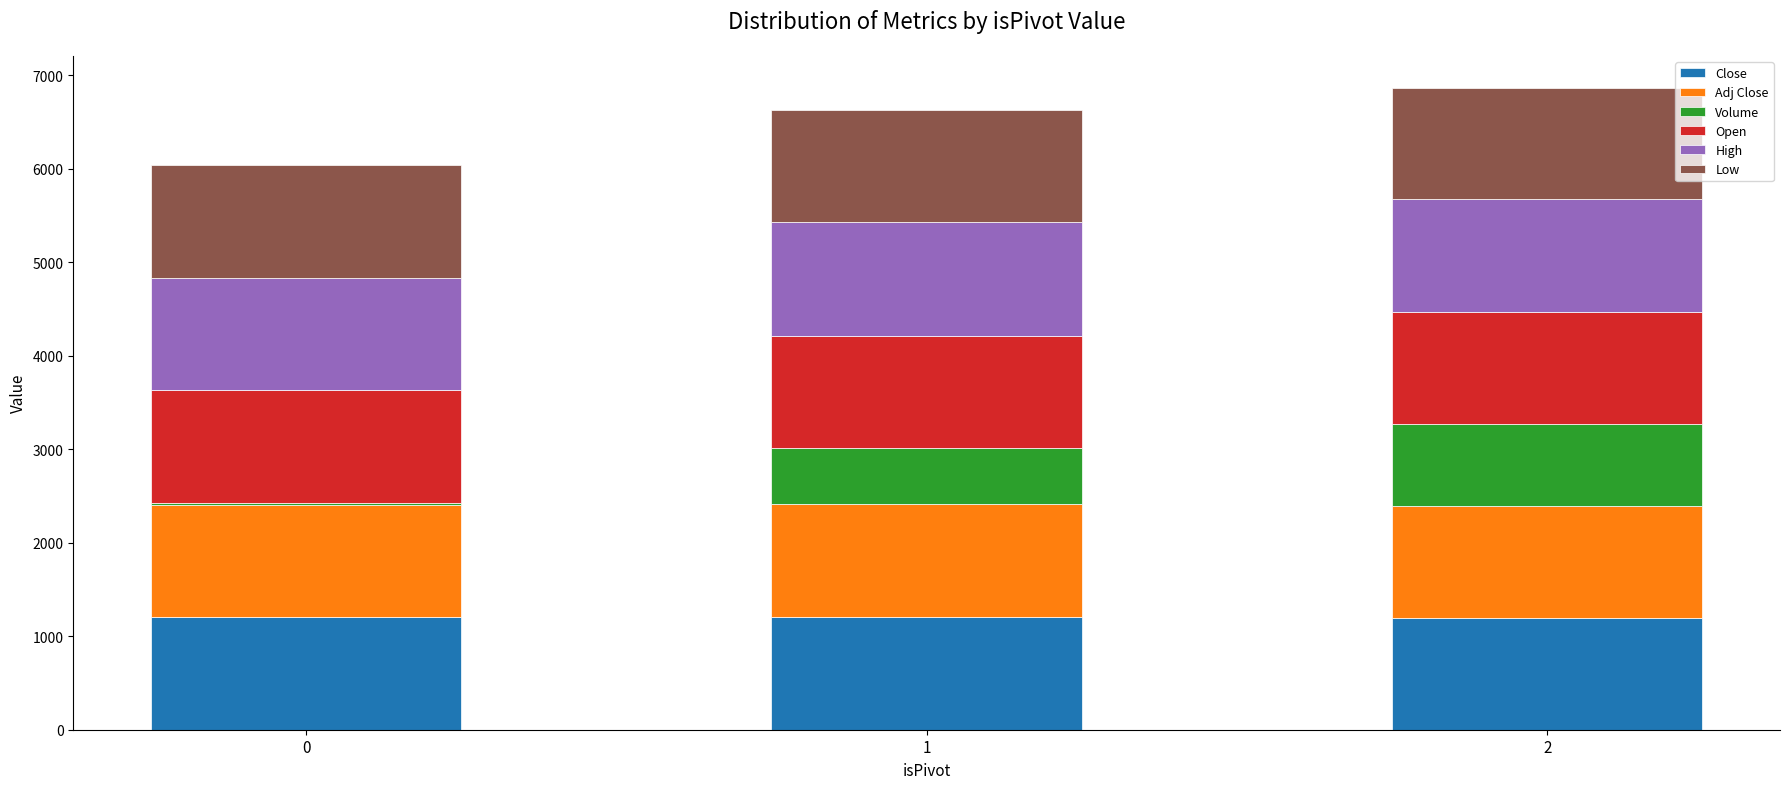

What is the highest value of the Close series?

1205.0